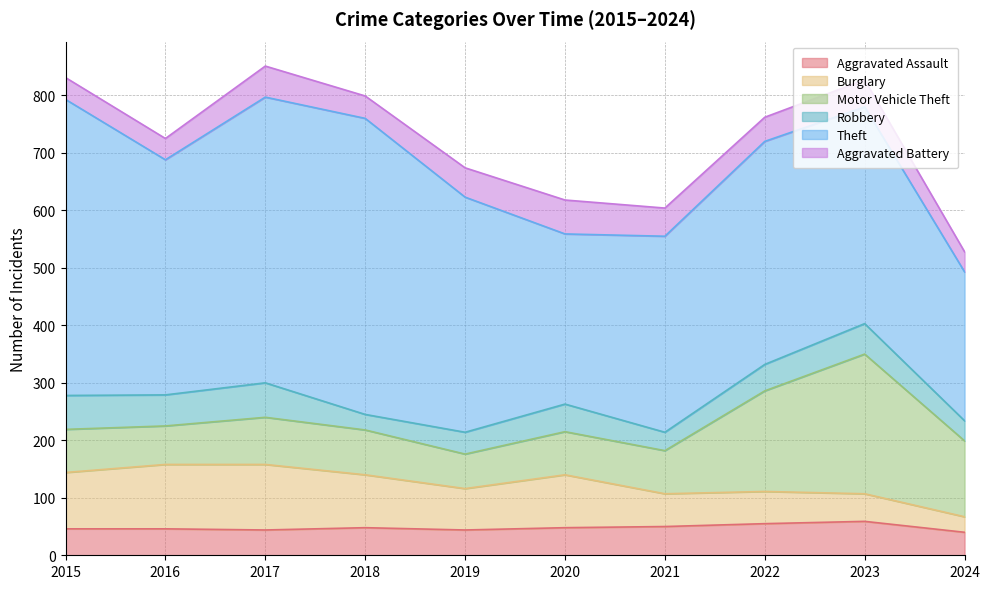

What is the sum of all Burglary values?

768